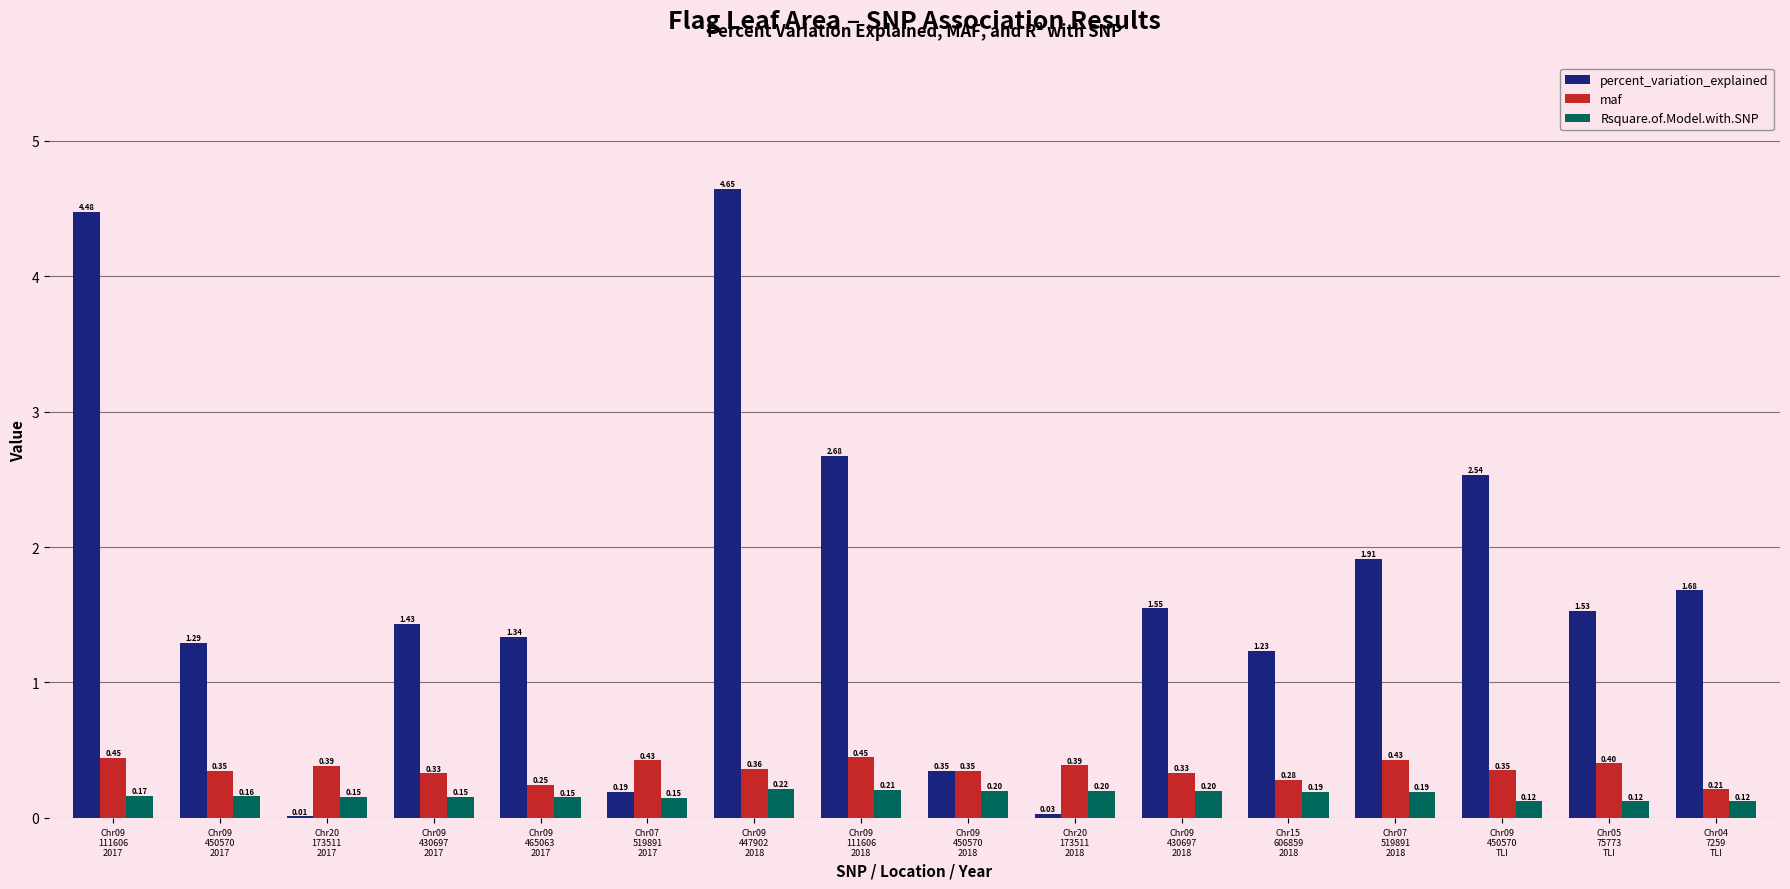

What are all the series names shown in the legend?

percent_variation_explained, maf, Rsquare.of.Model.with.SNP